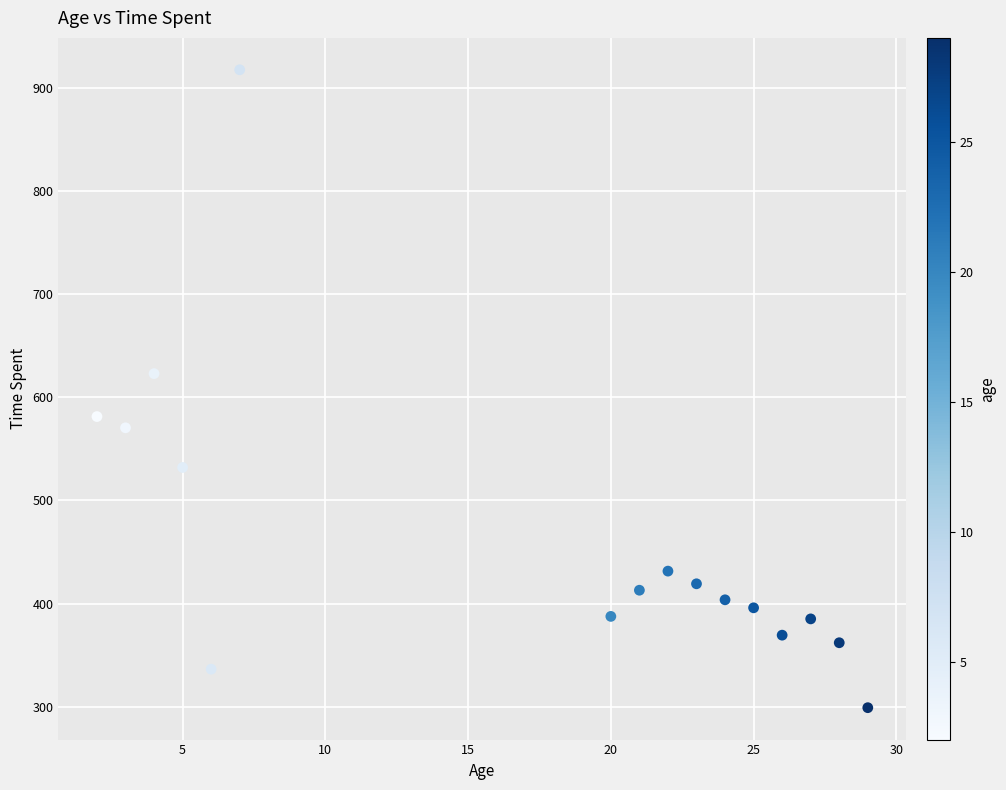

What Y value in the scatter plot is closest to 608?

623.0